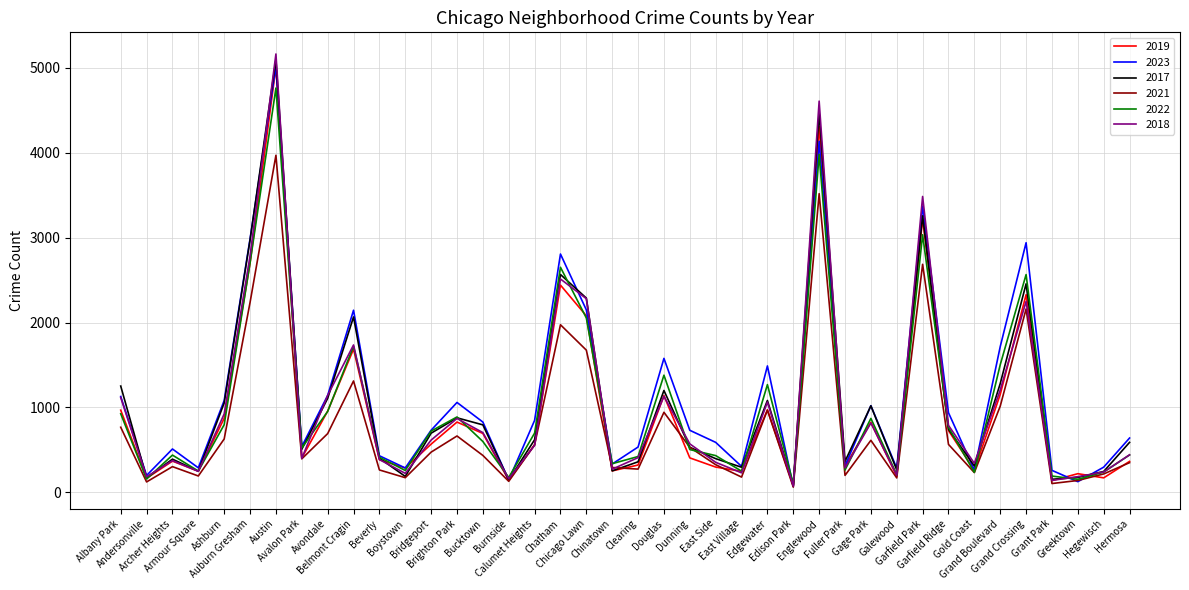

Which series has the widest spread of values?

2018